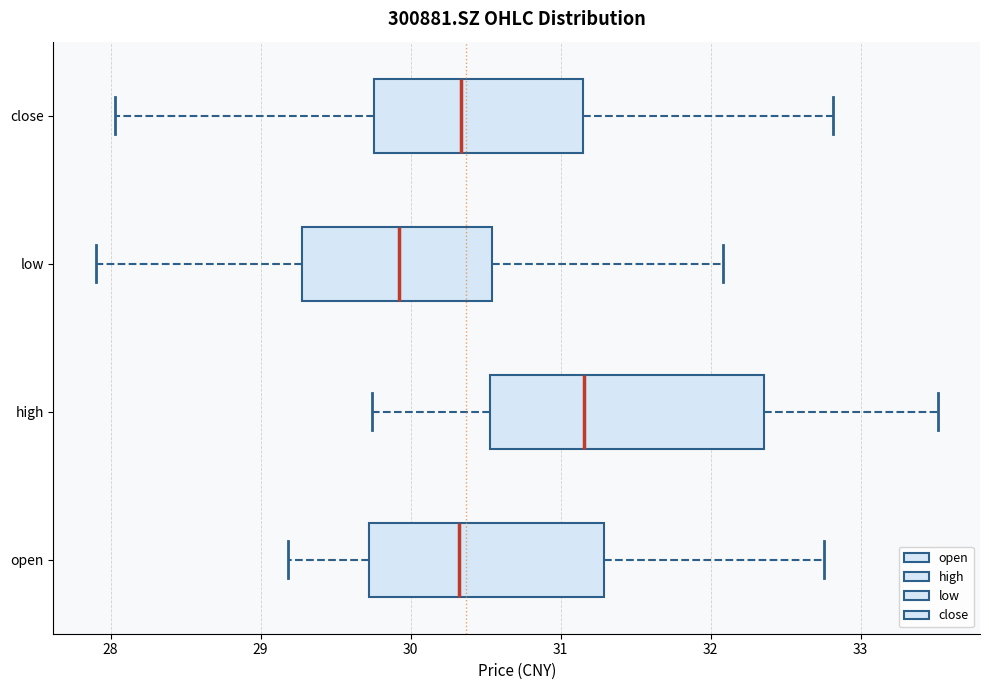

Where does the left whisker of the box for close end on the x-axis? The values are not printed on the chart, so give them approximately, as read against the axis.

28.0